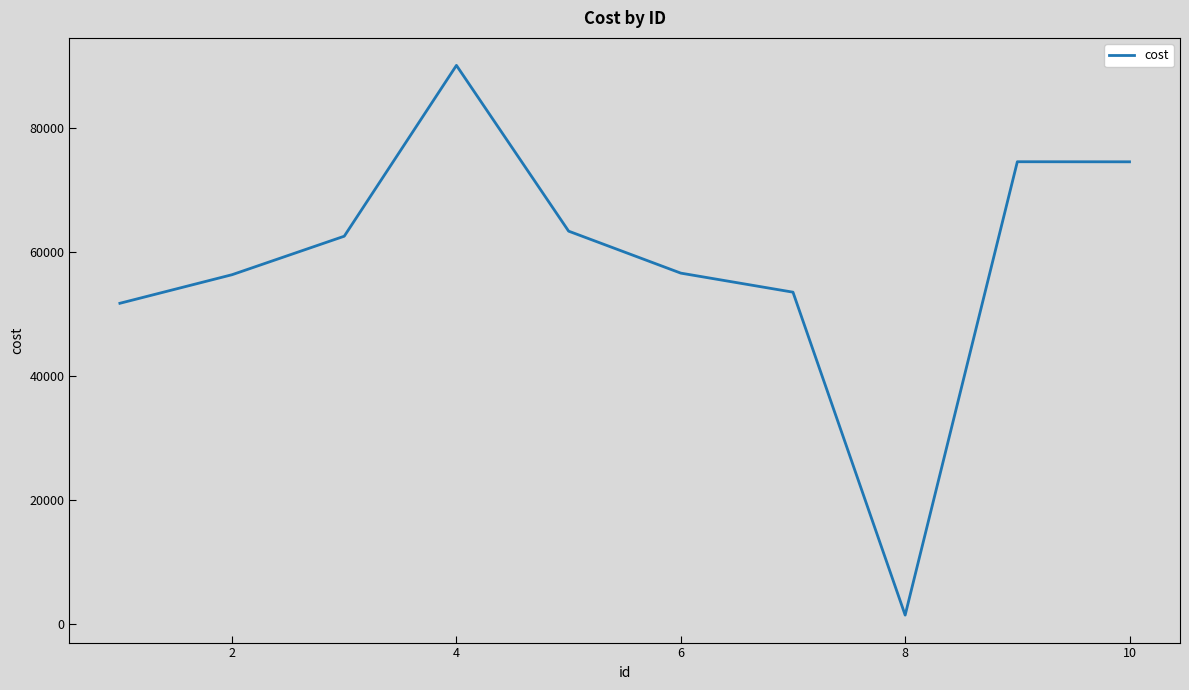

How many lines are shown in the chart?

1